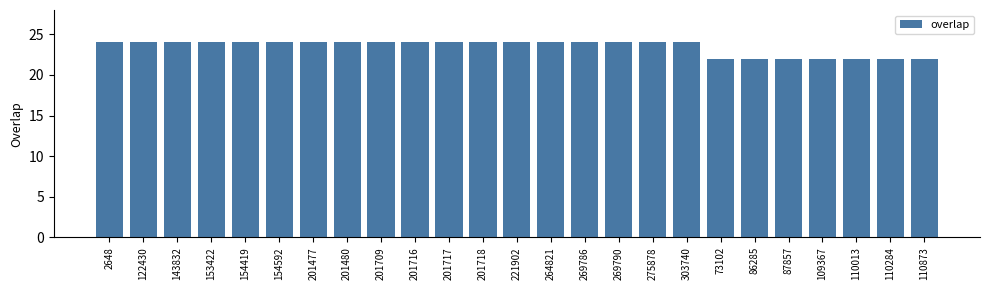

What is the value of the 20th bar from the left?

22